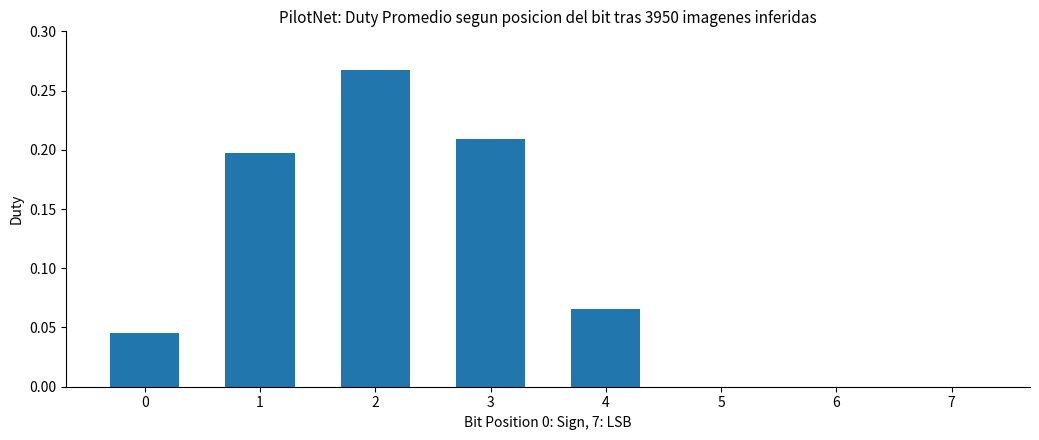

The value at 3 is 0.1. True or false?

False